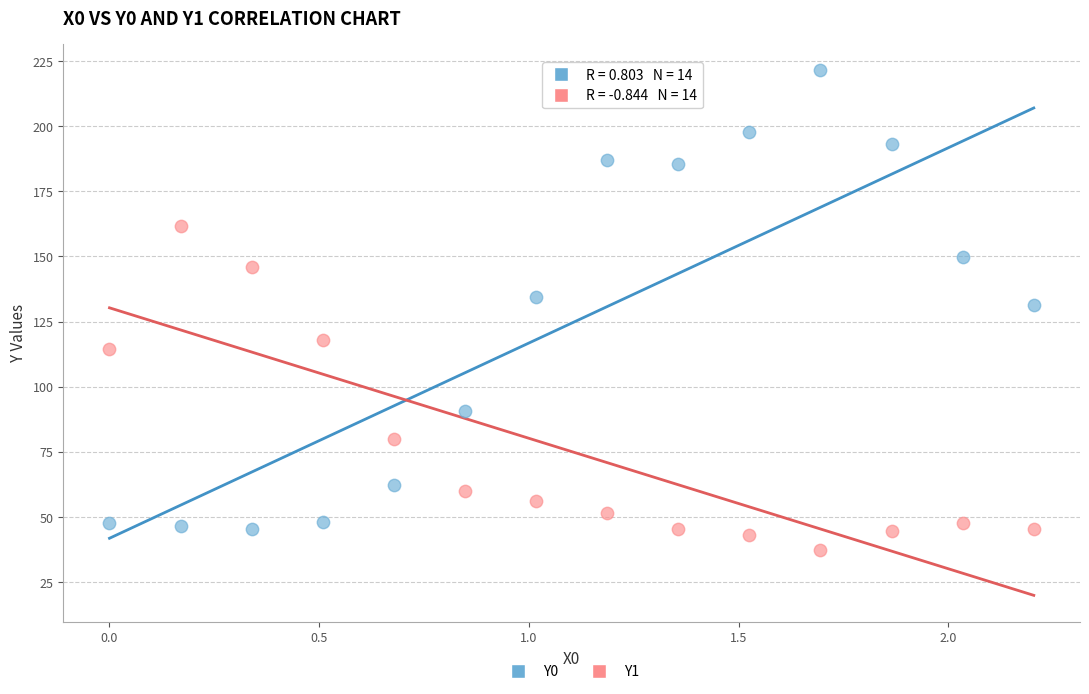

Across all data points, what is the range of Y values (max minus min)?

184.4